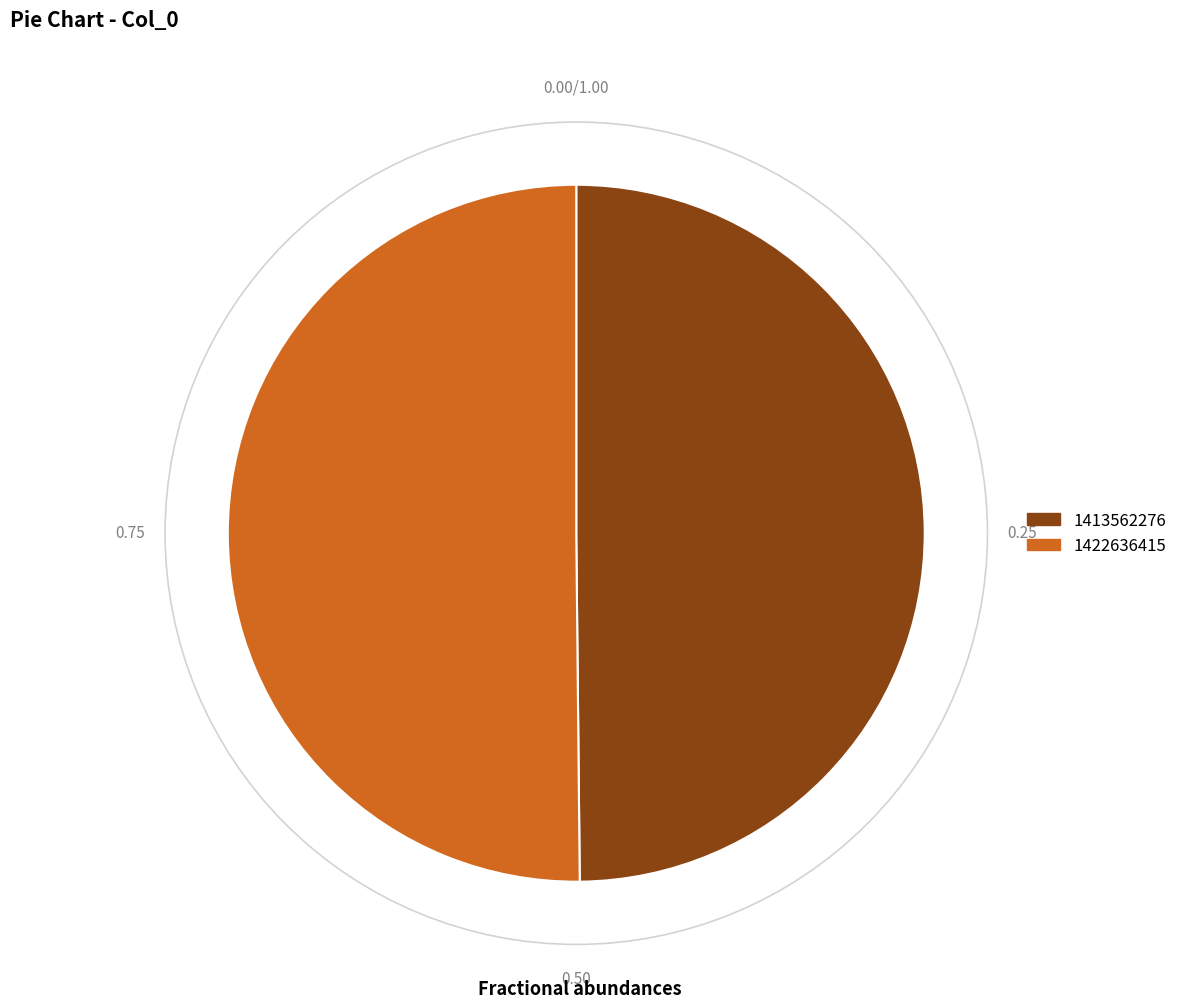

What is the ratio of the value at 1413562276 to the value at 1422636415?

1.0